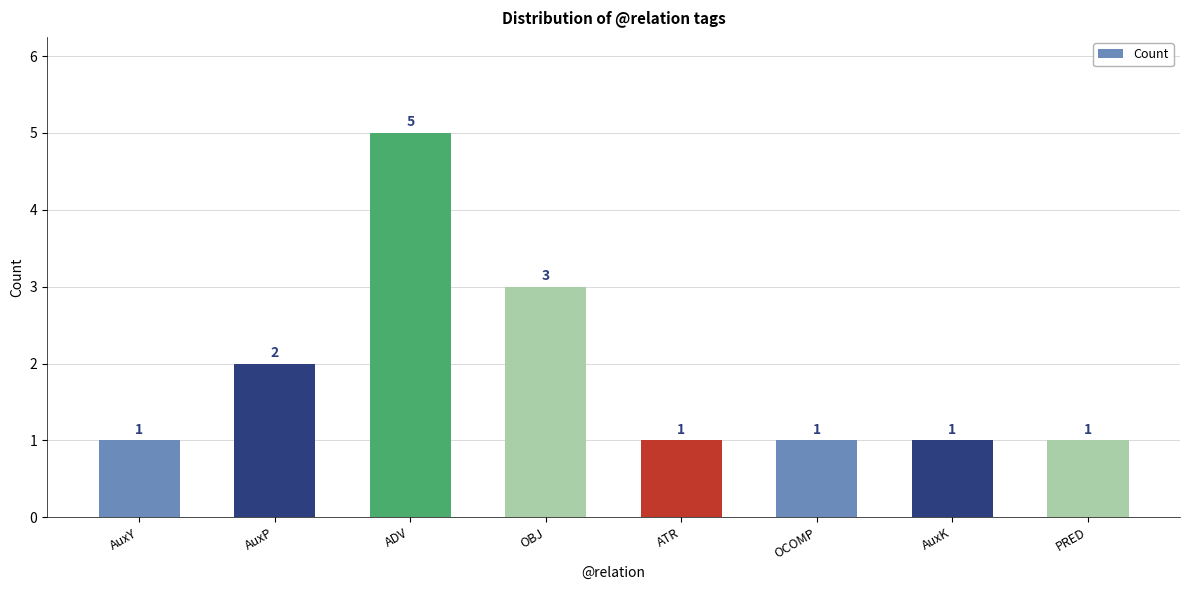

Is it true that the value at OCOMP is 1?

True